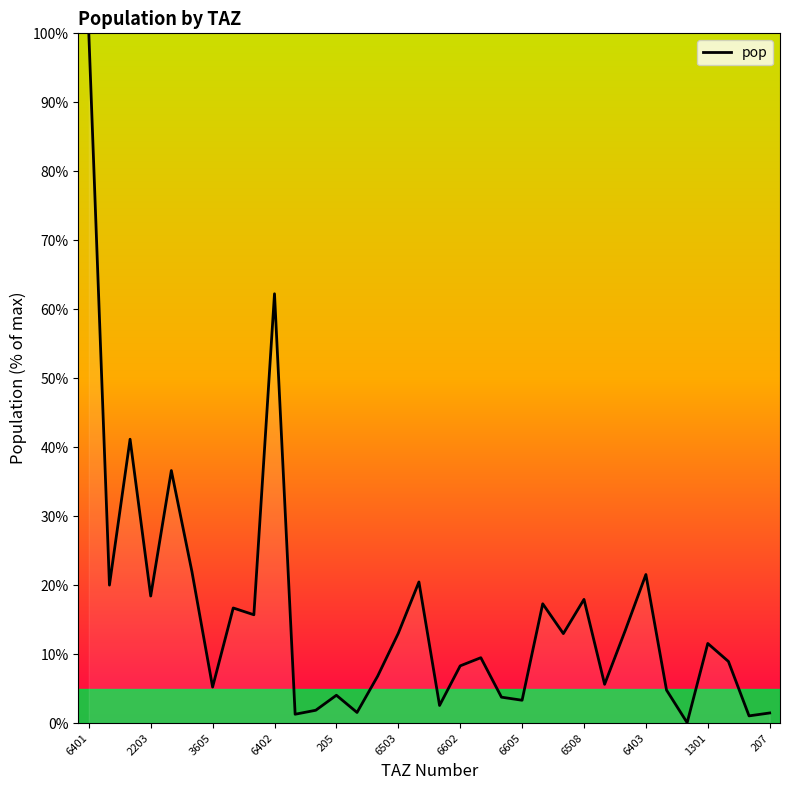

What is the maximum value shown in the chart?

100.0